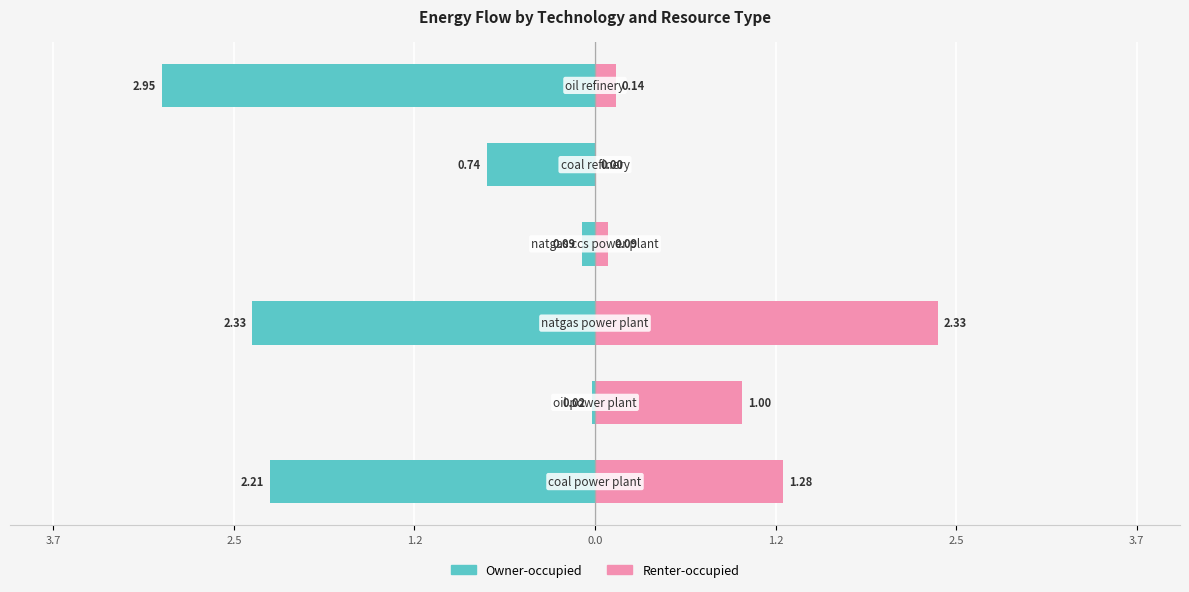

Reading left to right, extract all data points from this chart.

Owner-occupied: 3.7=-2.2	2.5=-0.0	1.2=-2.3	0.0=-0.1	1.2=-0.7	2.5=-2.9
Renter-occupied: 3.7=1.3	2.5=1.0	1.2=2.3	0.0=0.1	1.2=0.0	2.5=0.1